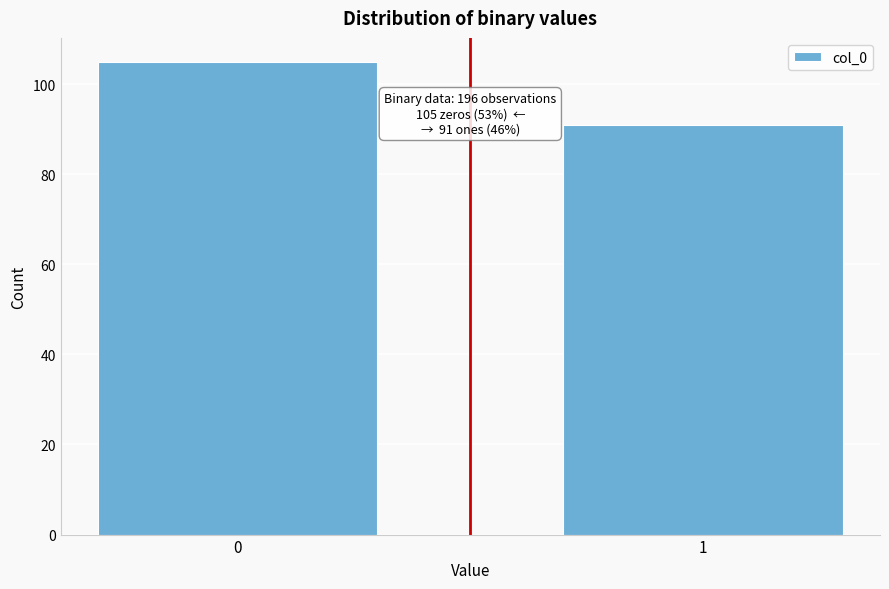

Reading left to right, what are all the values shown in this chart?

0=105	1=91